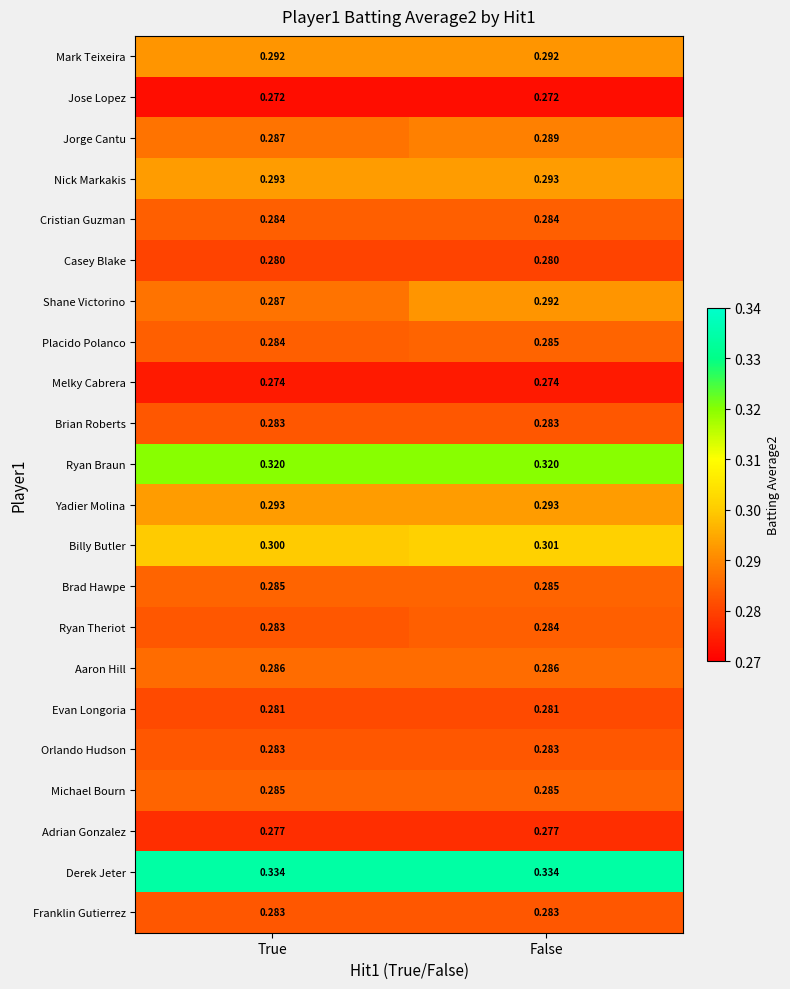

Between True and False, which series saw the biggest shift?

Shane Victorino